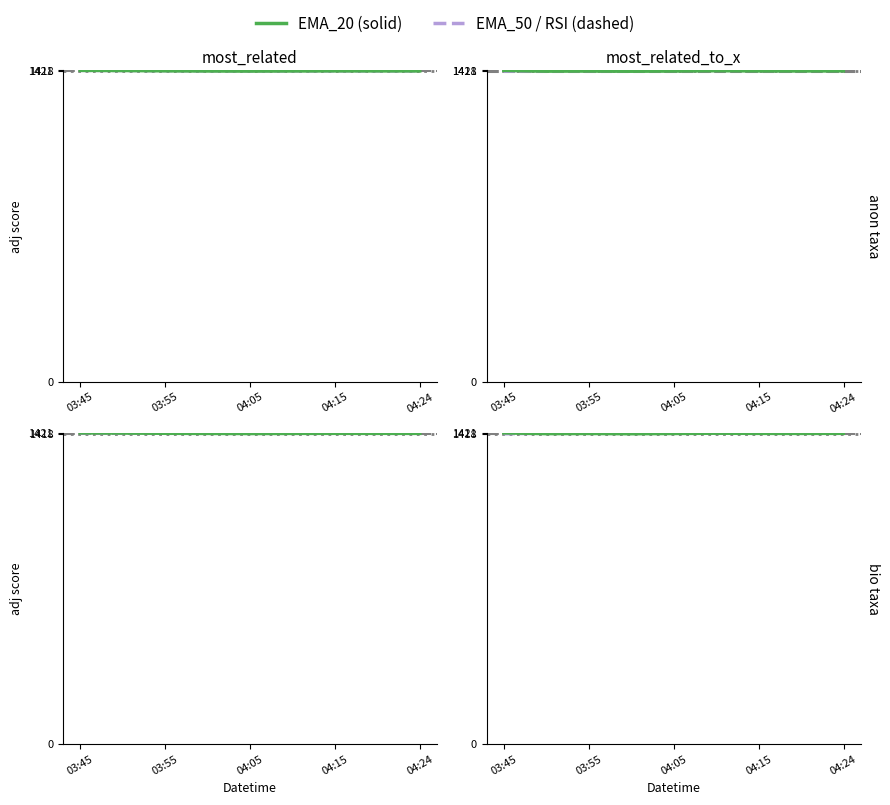

True or false: EMA_20 and EMA_50 intersect in this chart.

False